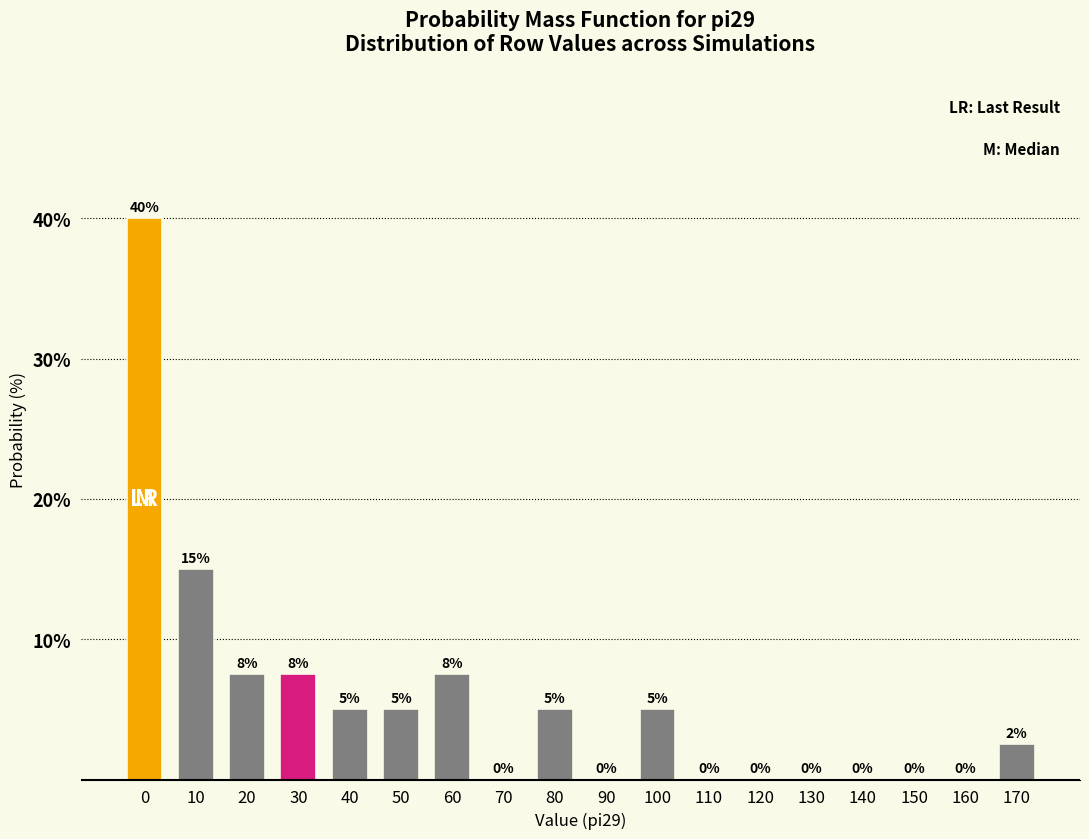

What is the approximate value at 20?

7.5